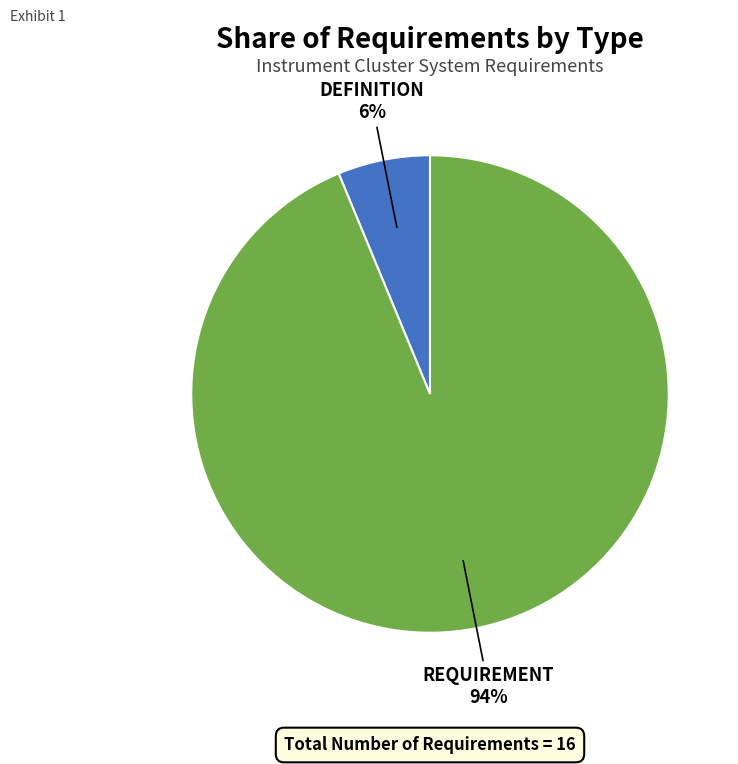

What is the ratio of the value at DEFINITION to the value at REQUIREMENT?

0.1